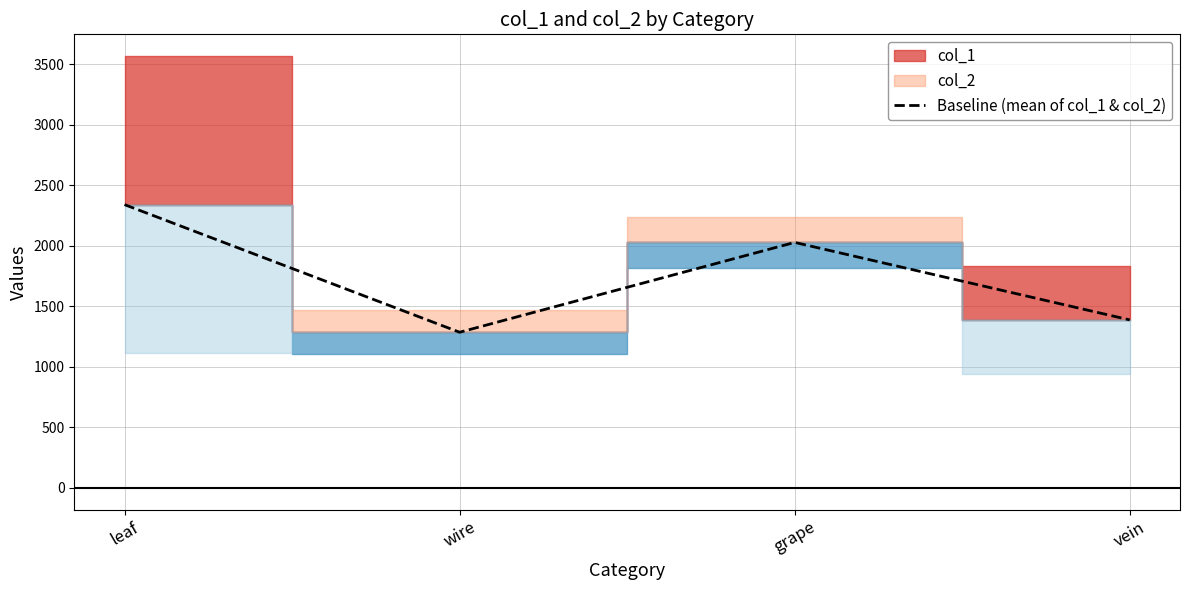

What is the highest value of the Baseline (mean of col_1 & col_2) series?

2340